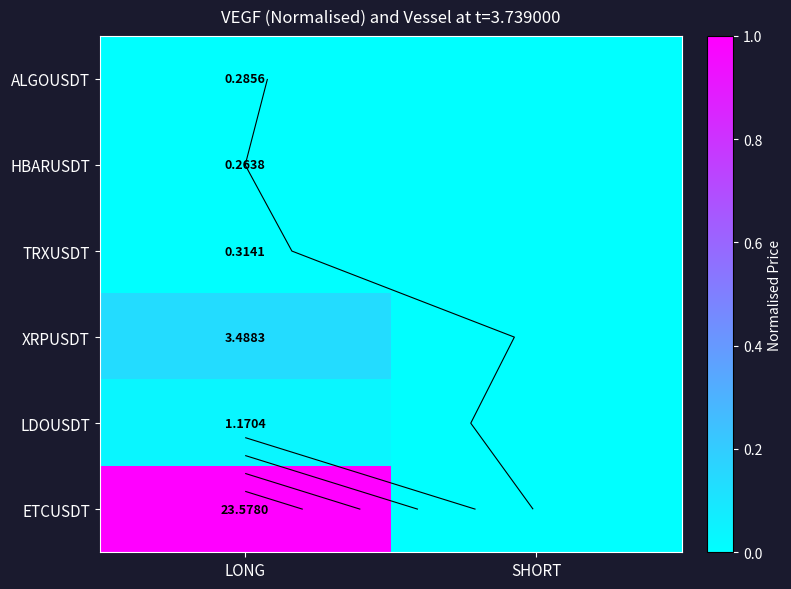

What is the maximum value shown in the chart?

1.0